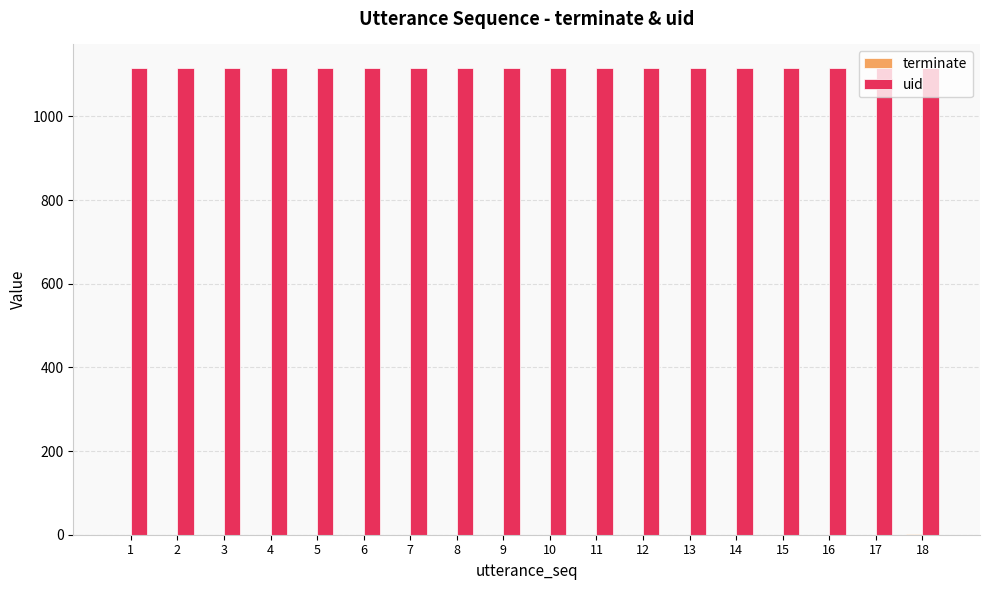

How many groups of bars are there?

18